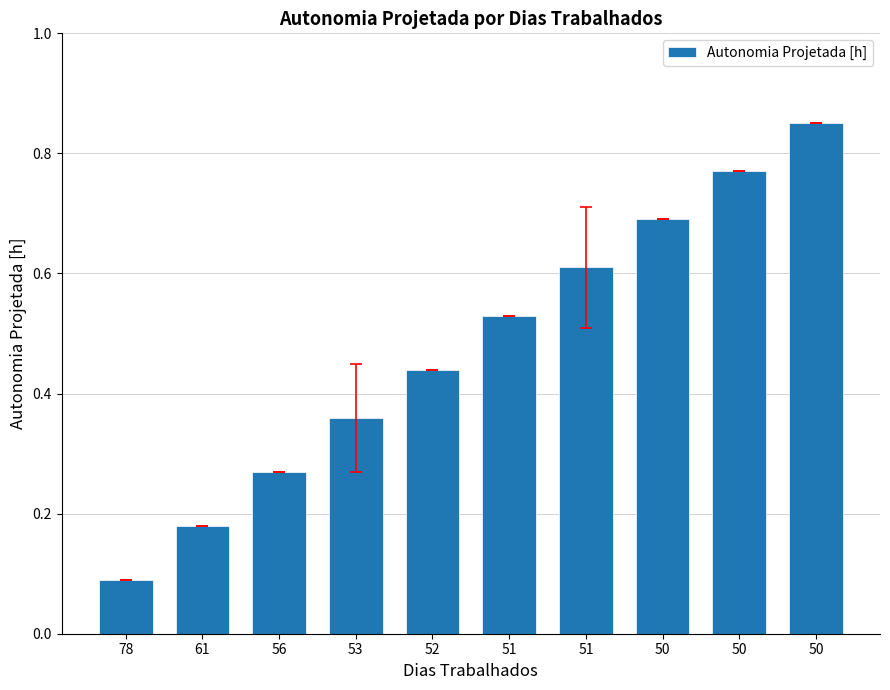

How many bars are there in total?

10